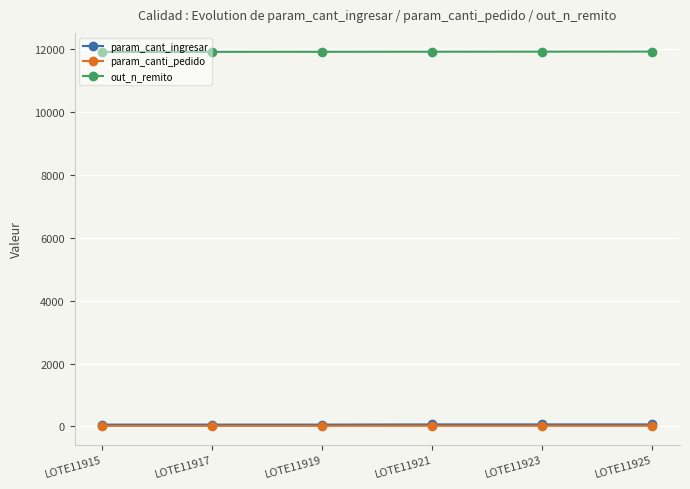

What value does the param_cant_ingresar series have at LOTE11921?

66